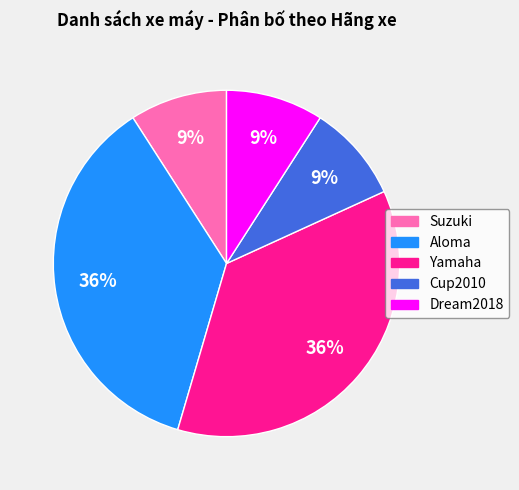

Does any single category account for the majority?

No